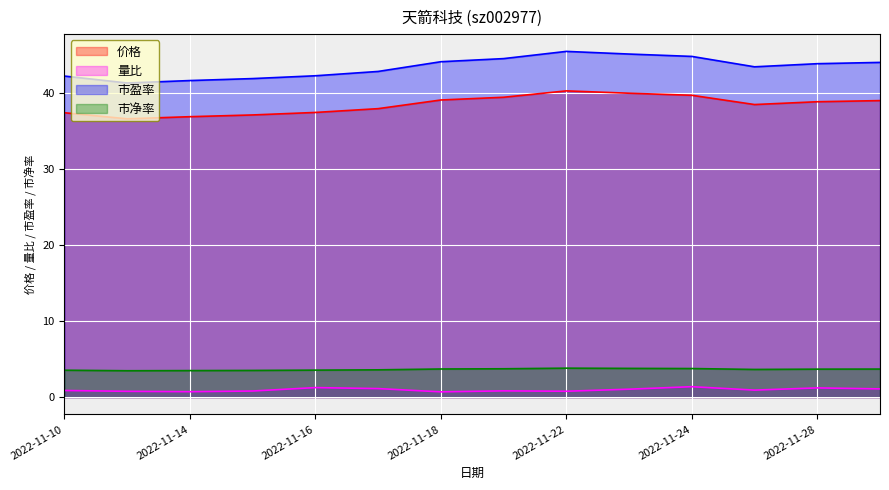

Which category has the highest value across all series?

2022-11-22